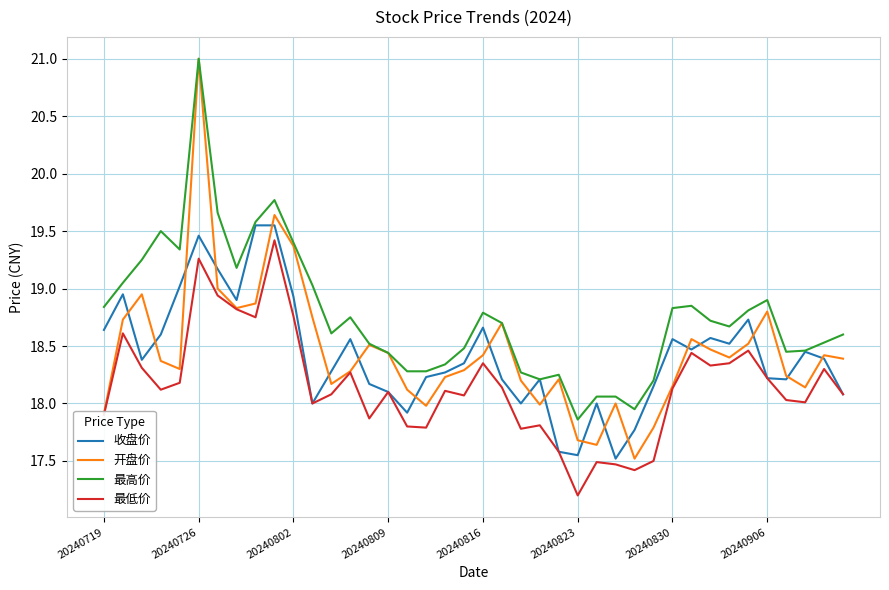

What is the maximum value for 最高价?

21.0